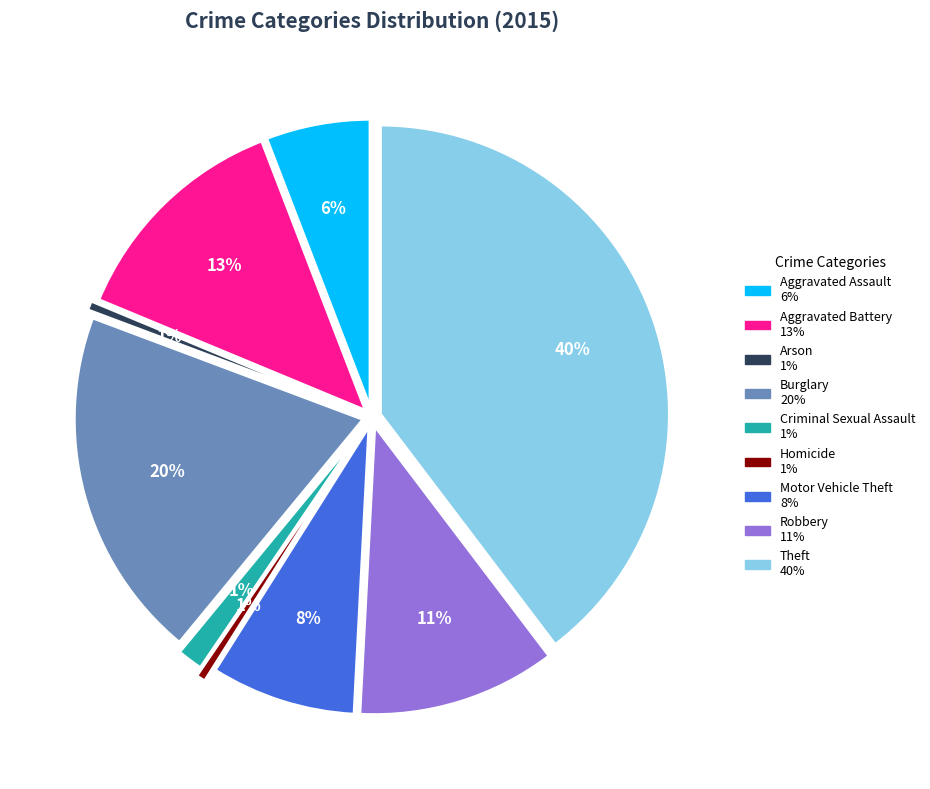

Between Criminal Sexual Assault and Robbery, which is larger?

Robbery